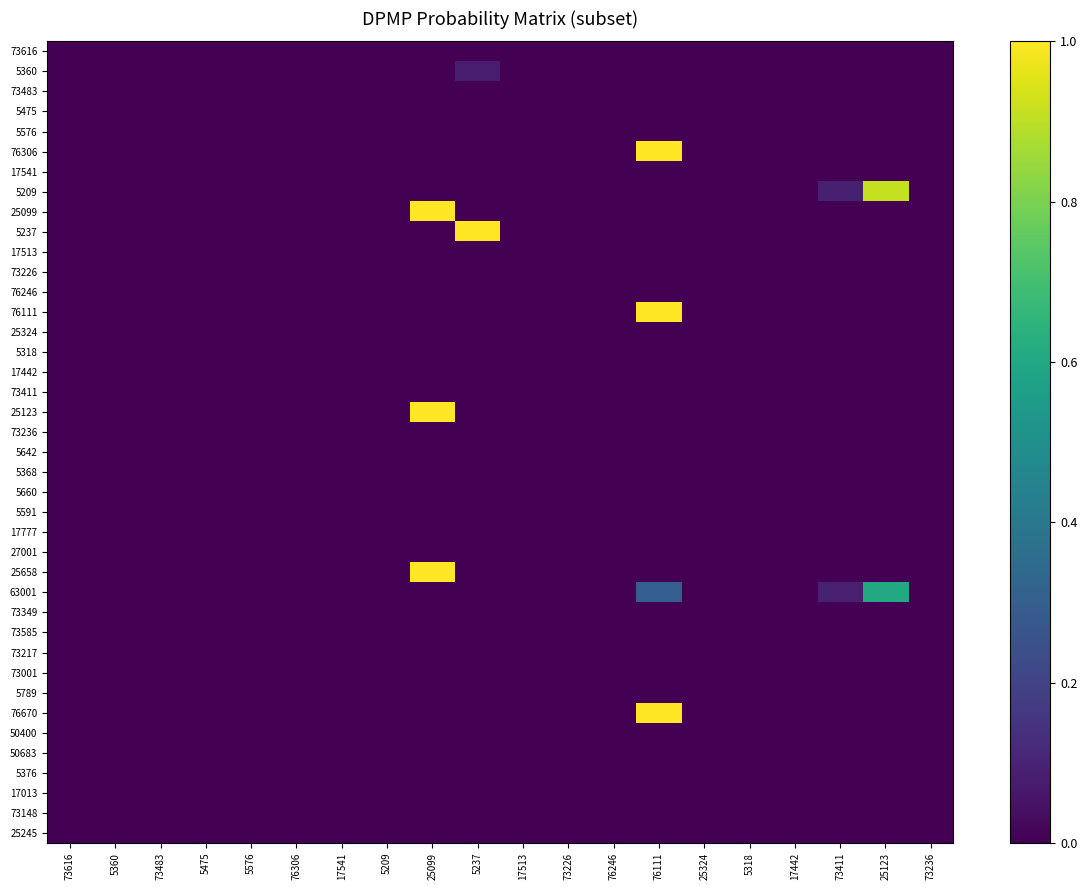

Which category has the highest value across all series?

76111